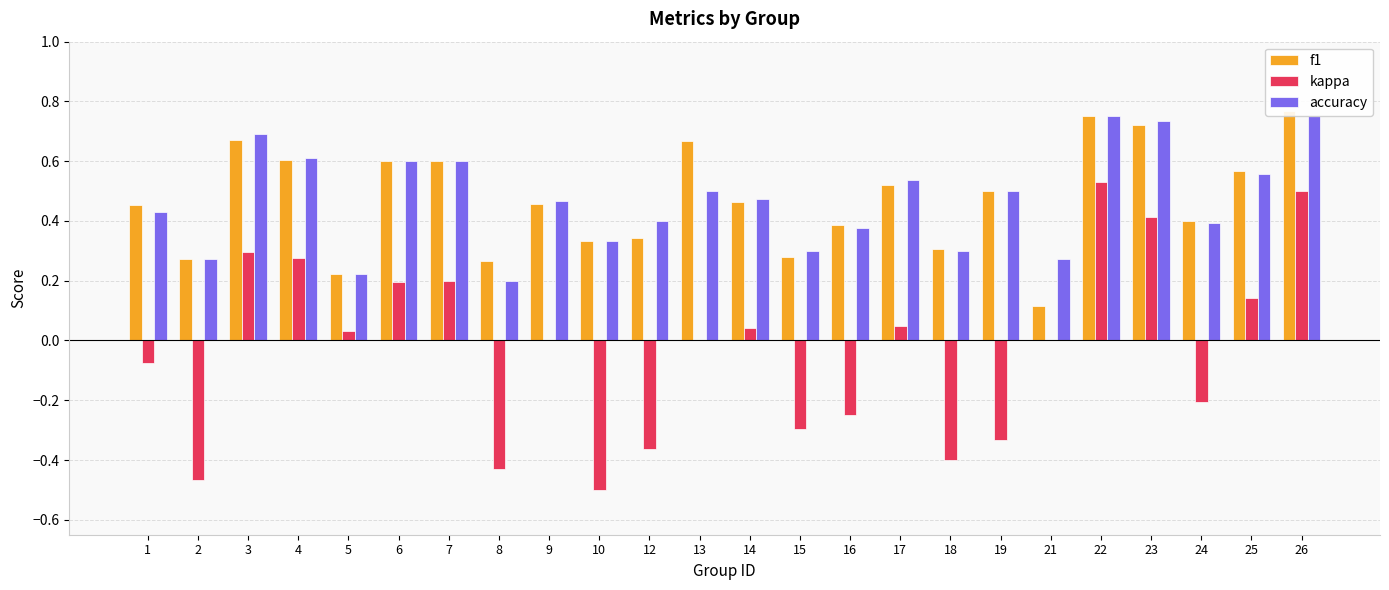

At which label does accuracy reach its minimum?

8